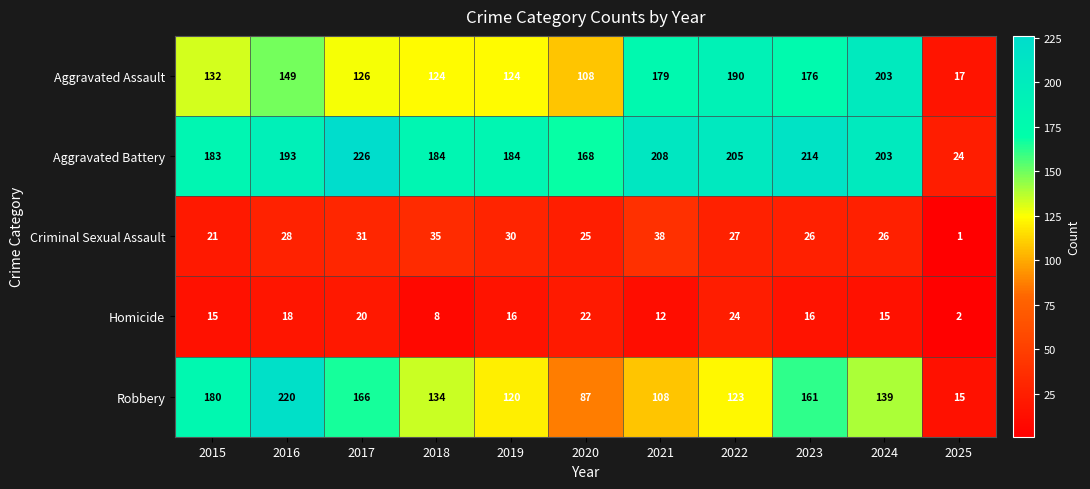

What is the greatest value displayed?

226